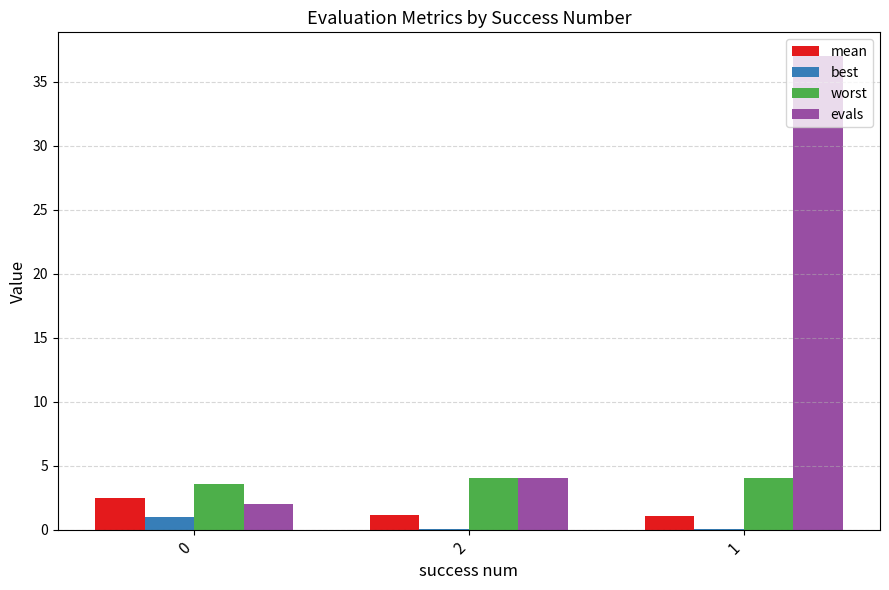

What is the total value across all series at 2?

9.2